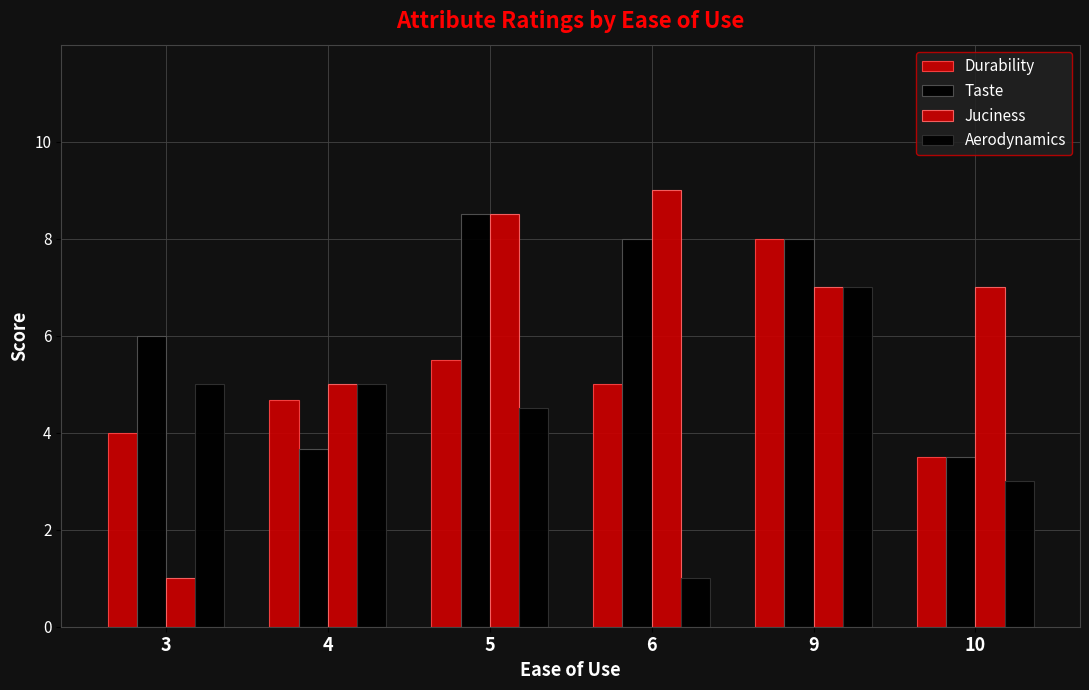

Rank the series by their maximum value, from lowest to highest.

Aerodynamics, Durability, Taste, Juciness